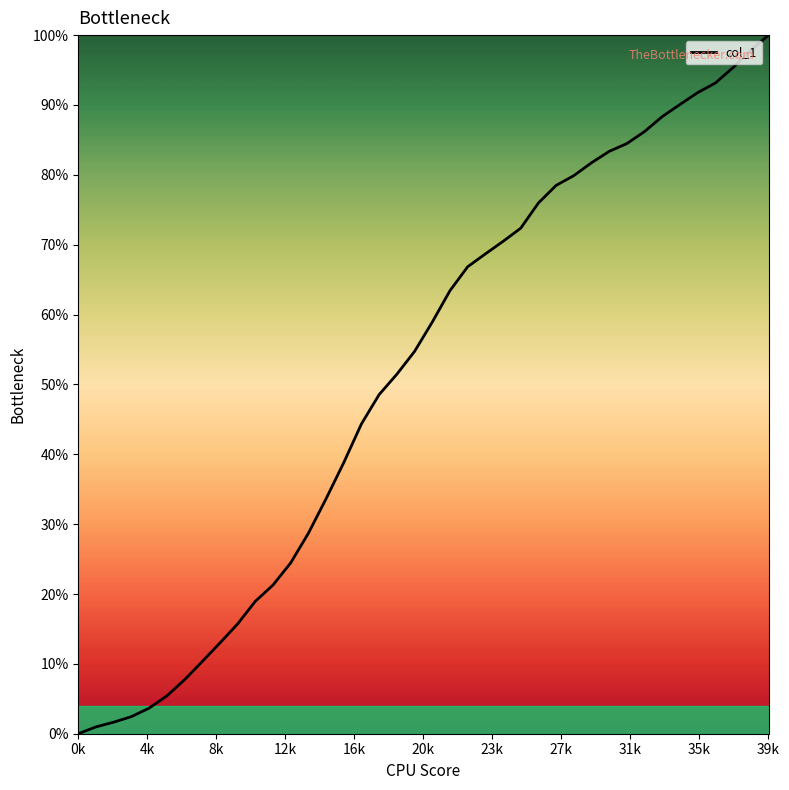

Does the chart display data point markers on the line(s)?

No